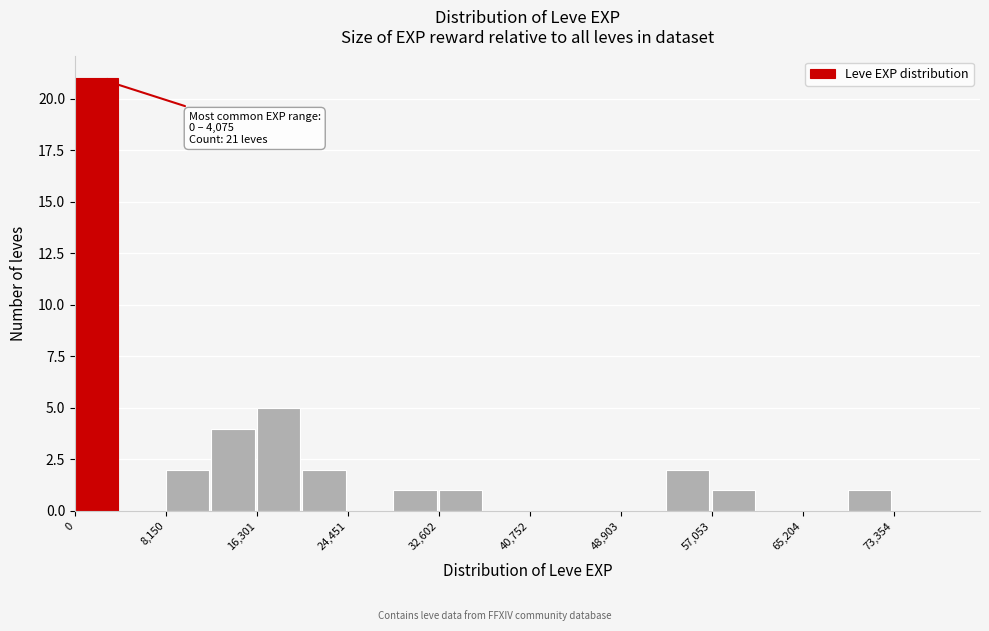

Which range on the x-axis has the tallest bar?

0 to 4000